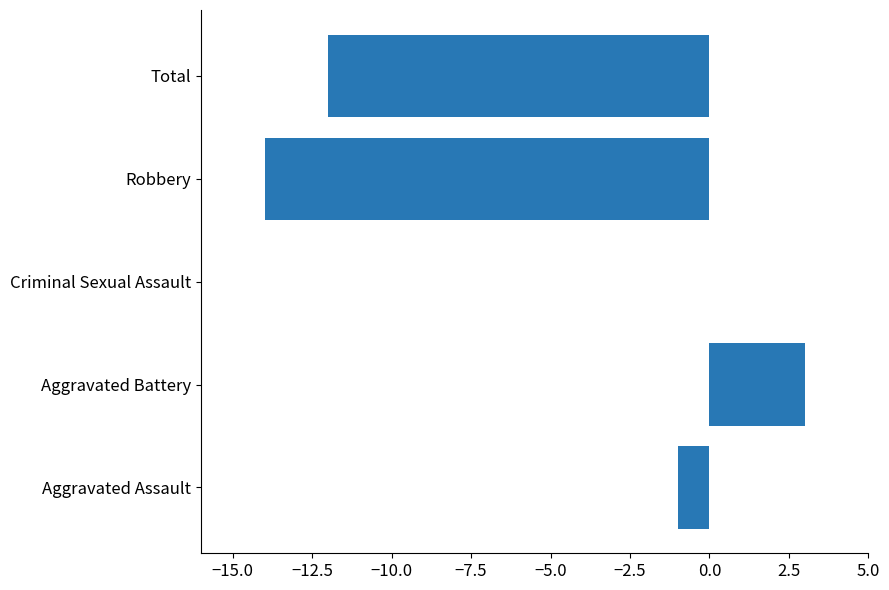

The value at Total is -12. True or false?

True